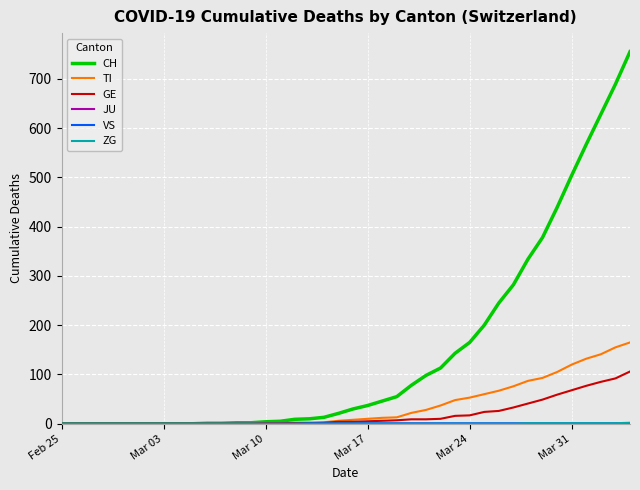

Which series has the largest range (max minus min)?

CH